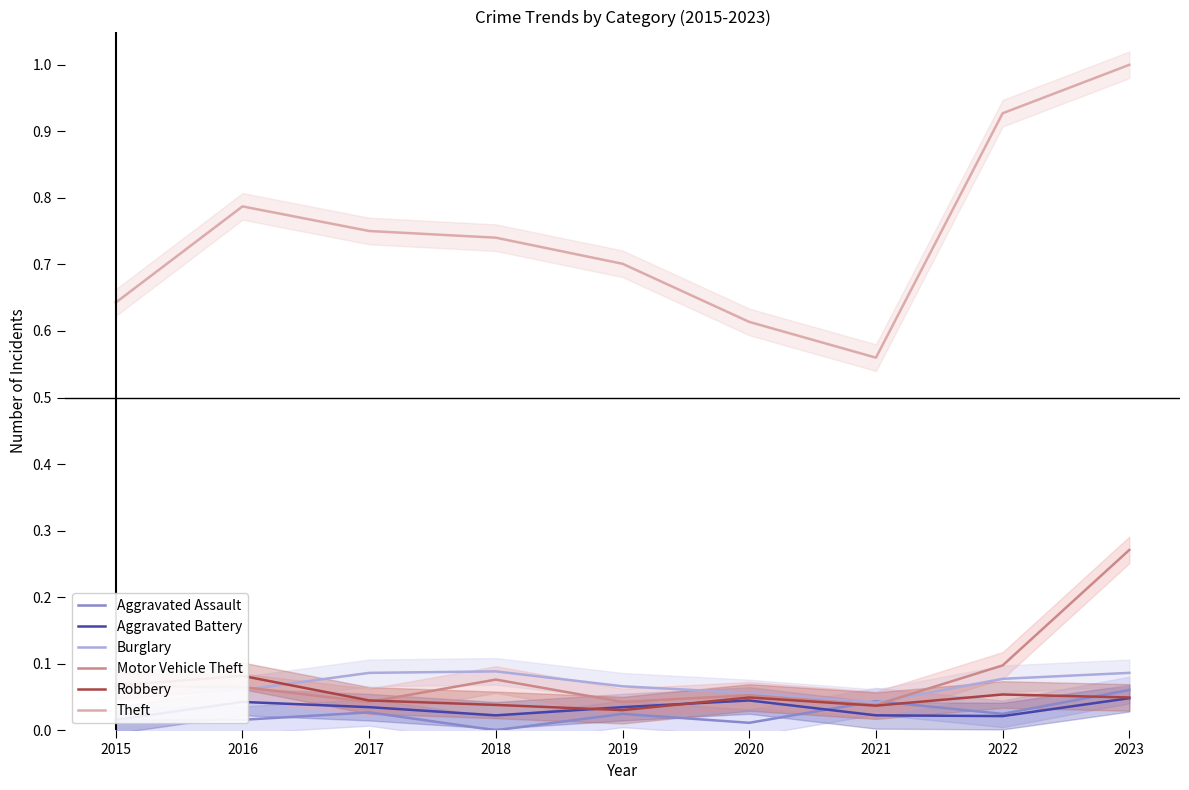

Which series has the largest total across all categories?

Theft